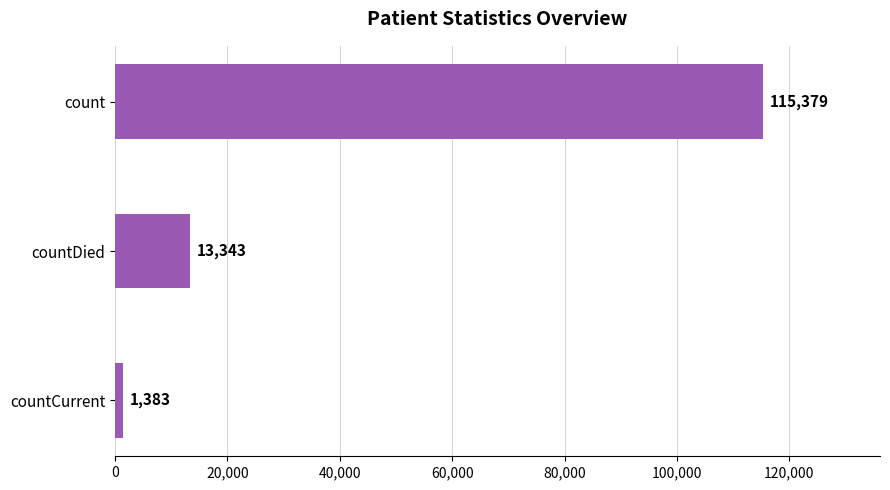

What is the difference between the maximum and second lowest values?

102036